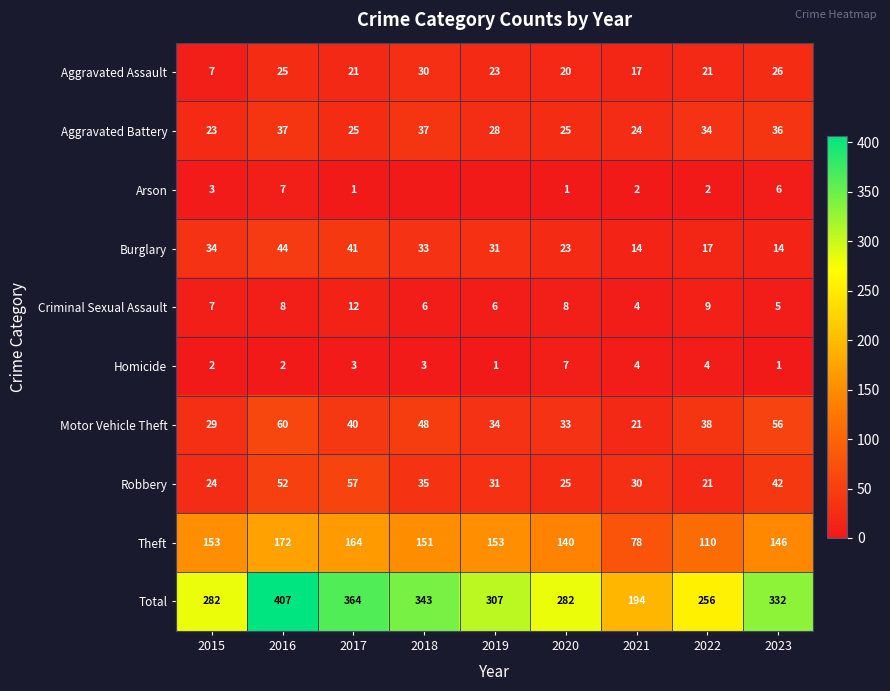

What is the difference between the maximum and second lowest values in the Aggravated Assault series?

13